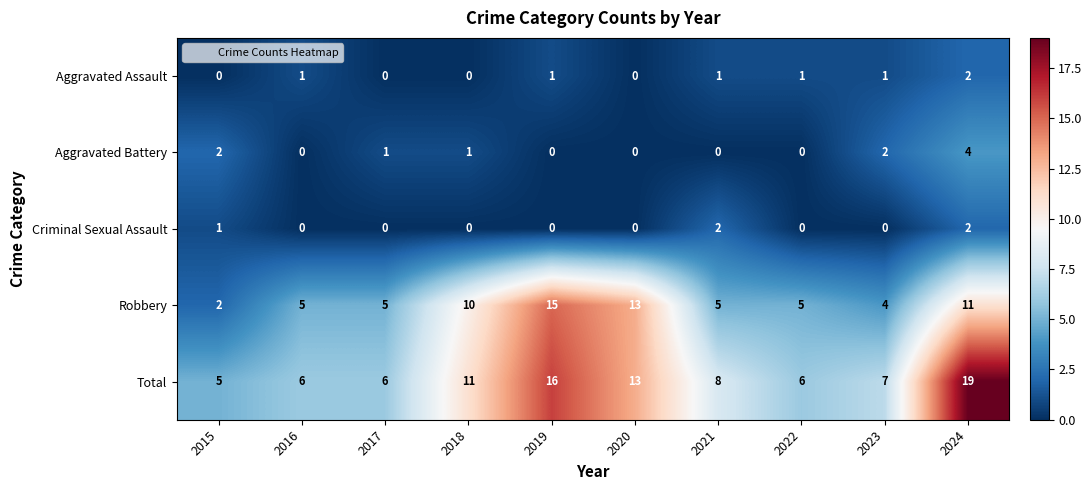

At which label does Total reach its minimum?

2015